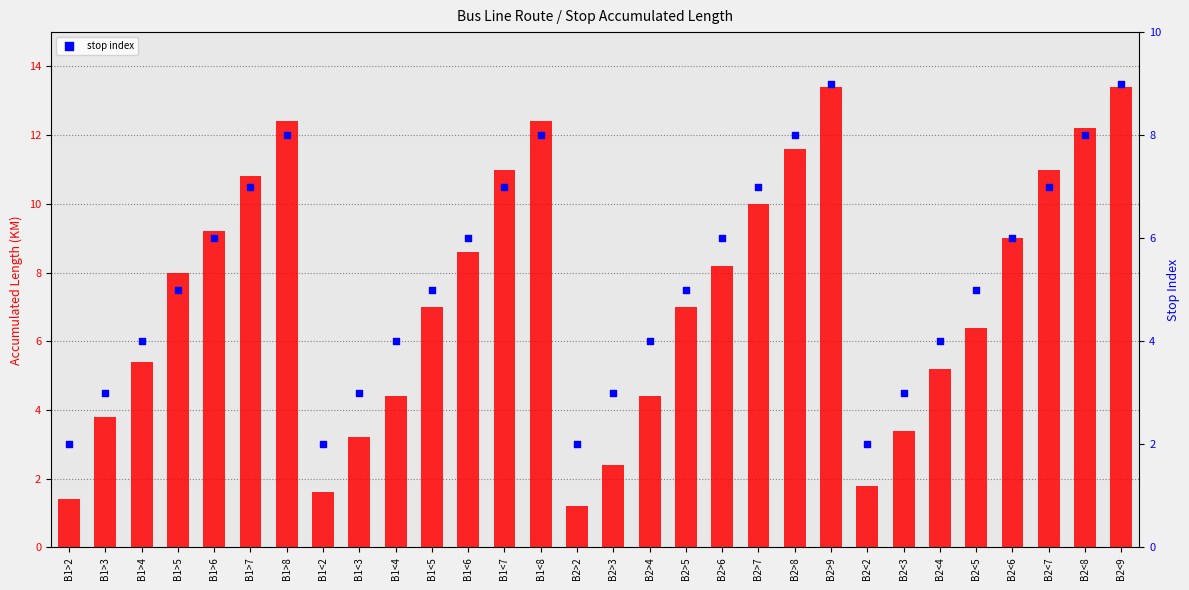

What is the total value across all series at B1<8?

20.4